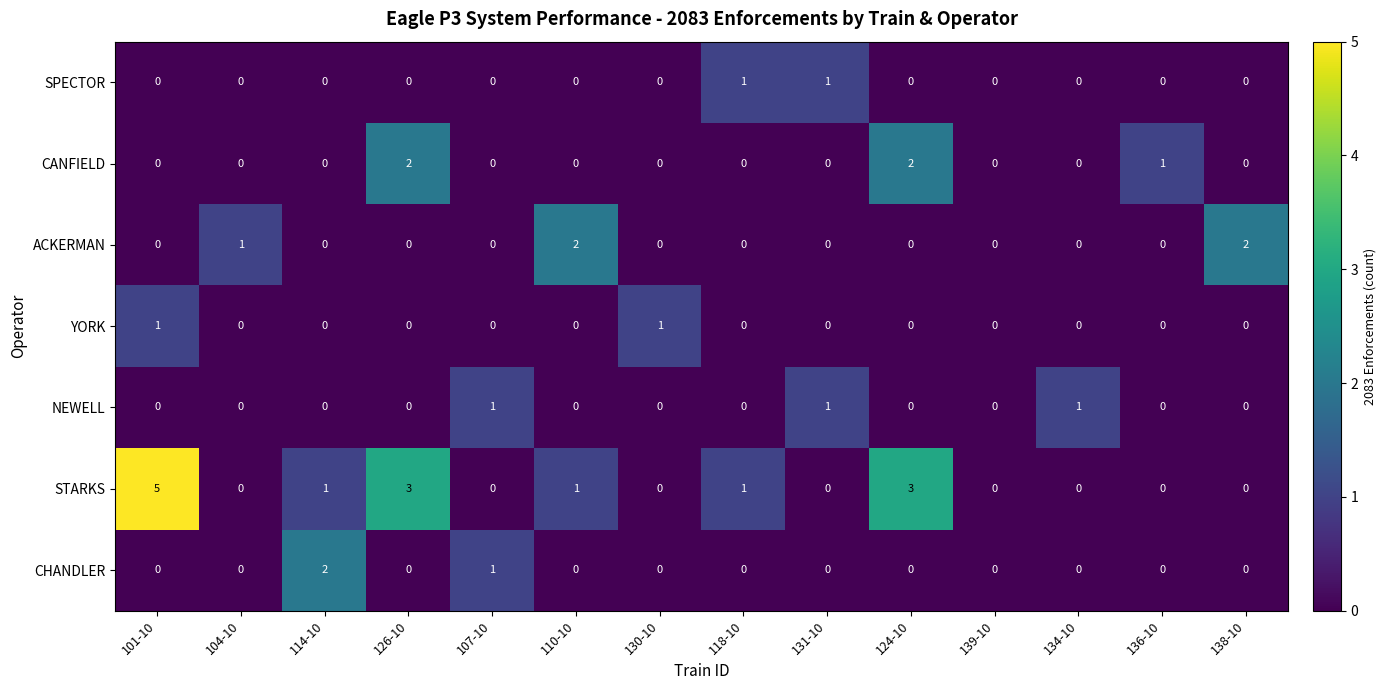

Which category has the highest value across all series?

101-10